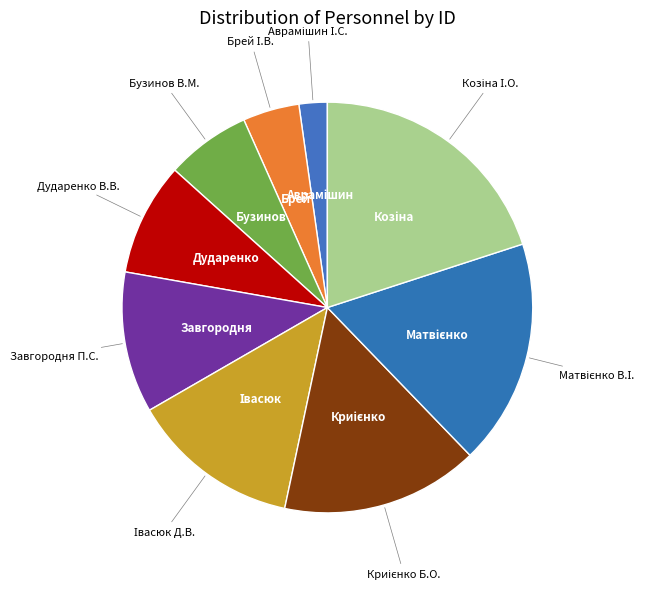

Count the number of slices in the pie.

9